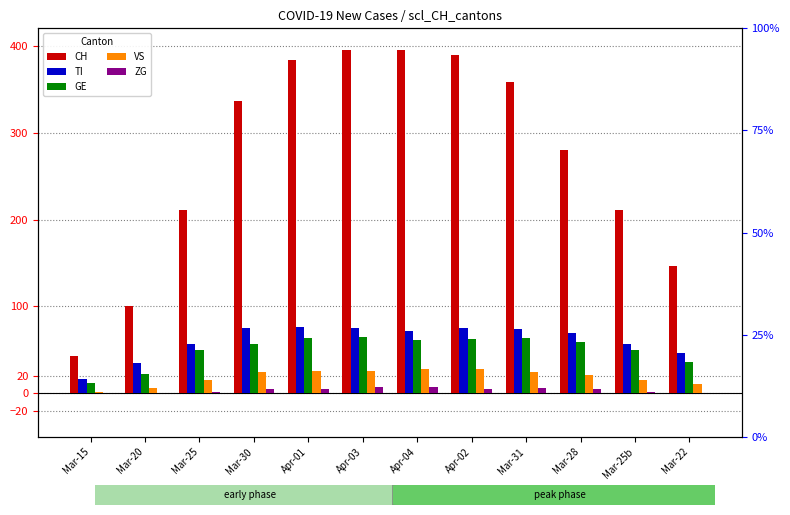

What is the difference between the second highest and second lowest values in the CH series?

294